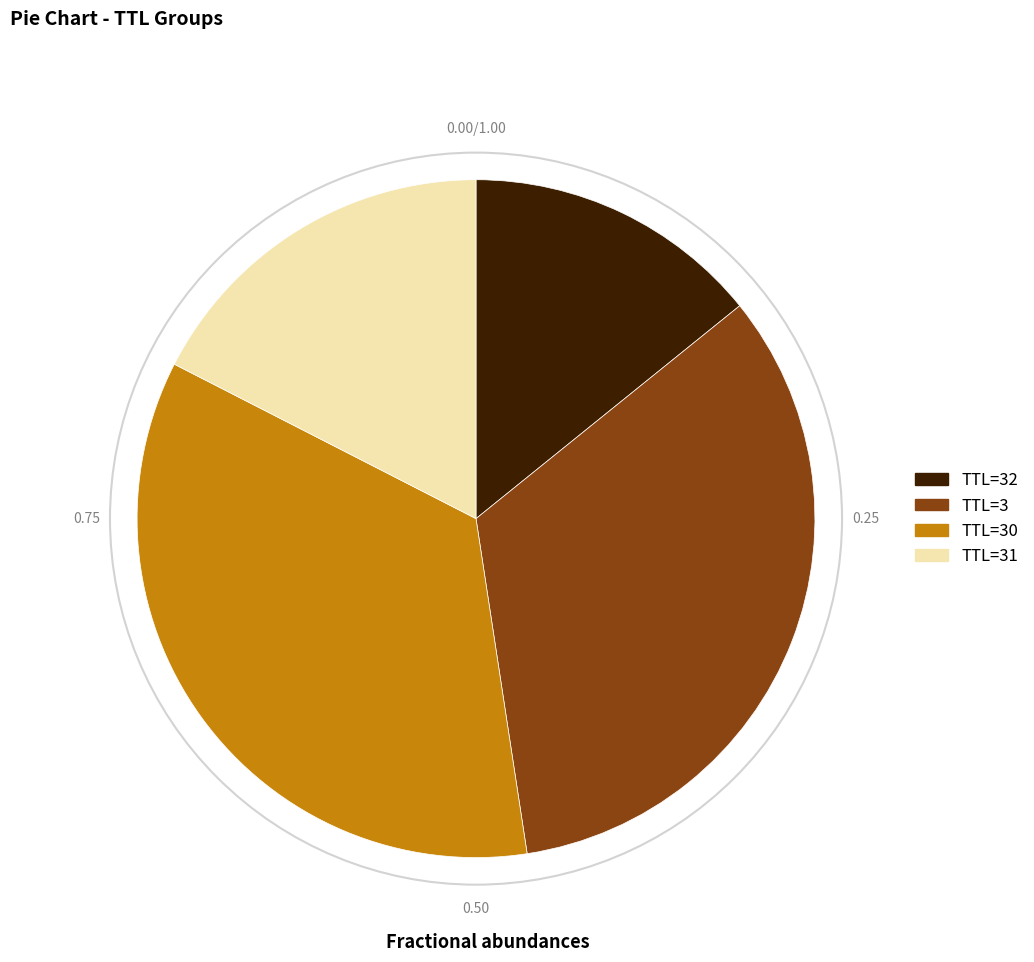

Is there any slice that represents more than half of the pie?

No